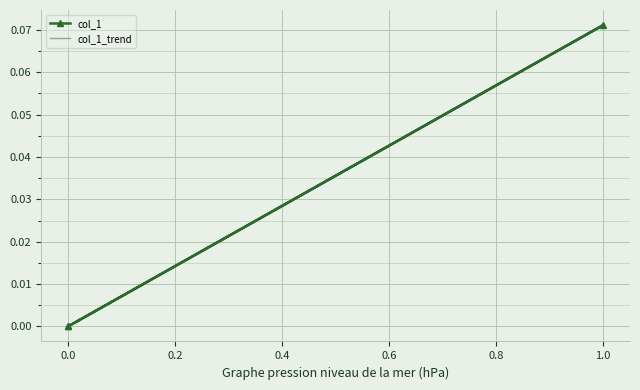

The value of col_1_trend at 0.0 is 0.0. True or false?

True